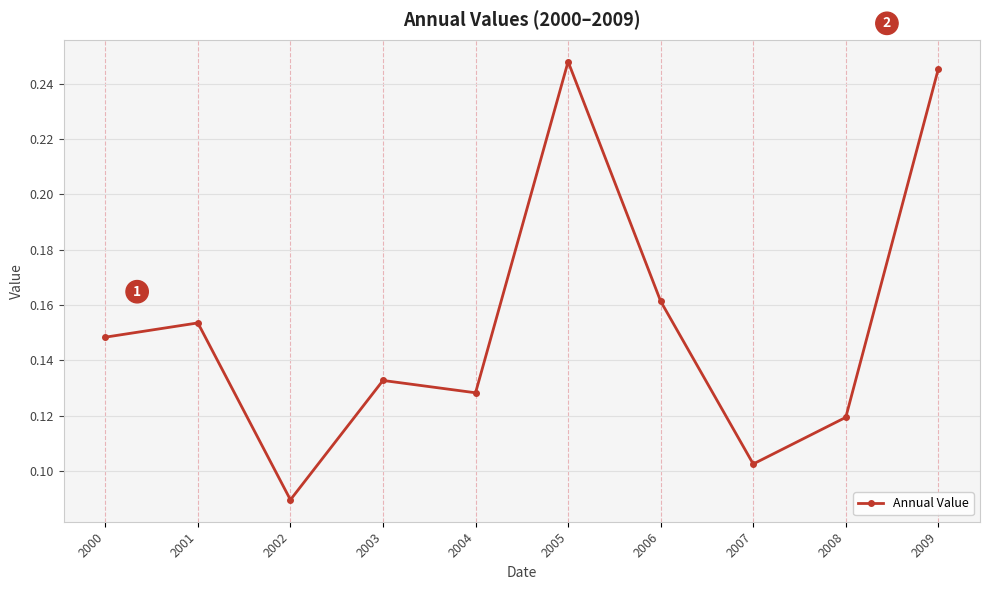

How many values are between 0 and 1?

10